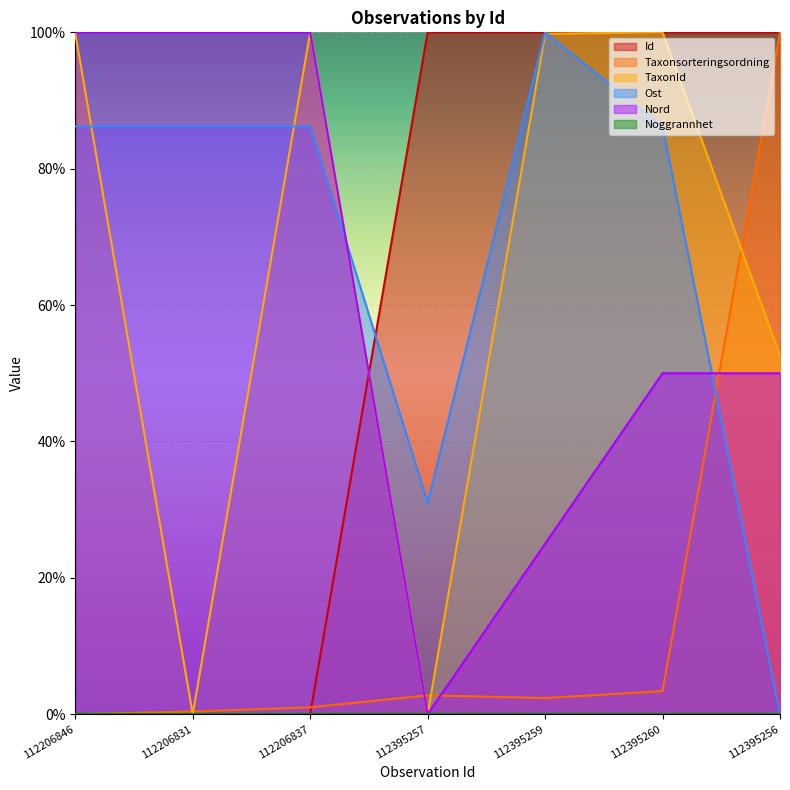

List the labels in order of Nord value, smallest first.

112395257, 112395259, 112395260, 112395256, 112206846, 112206831, 112206837